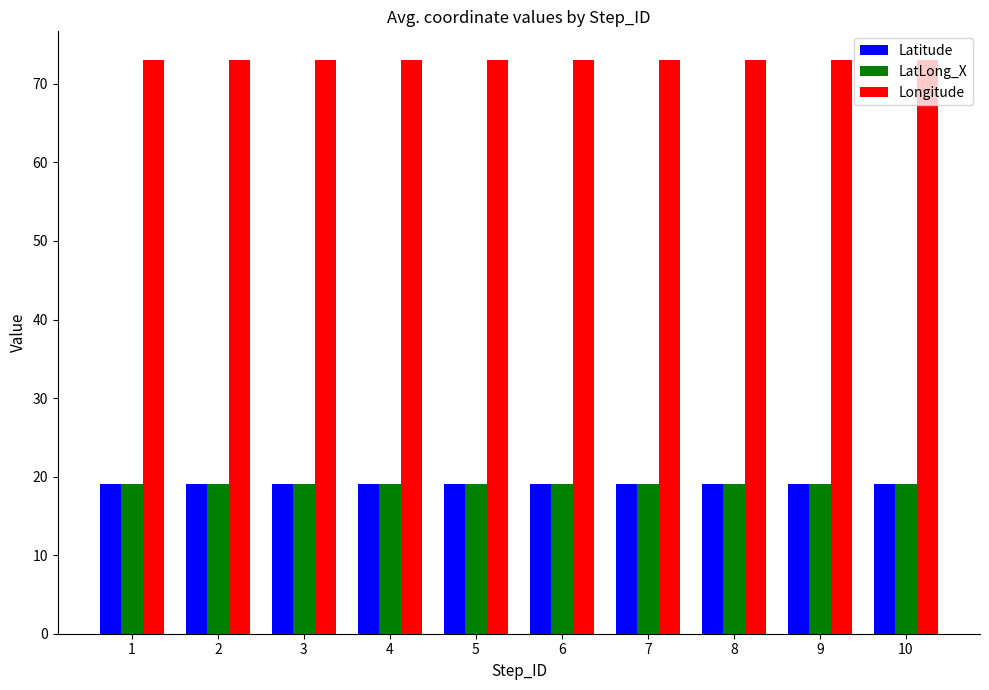

Is it true that Longitude equals 73.0 at 3?

True